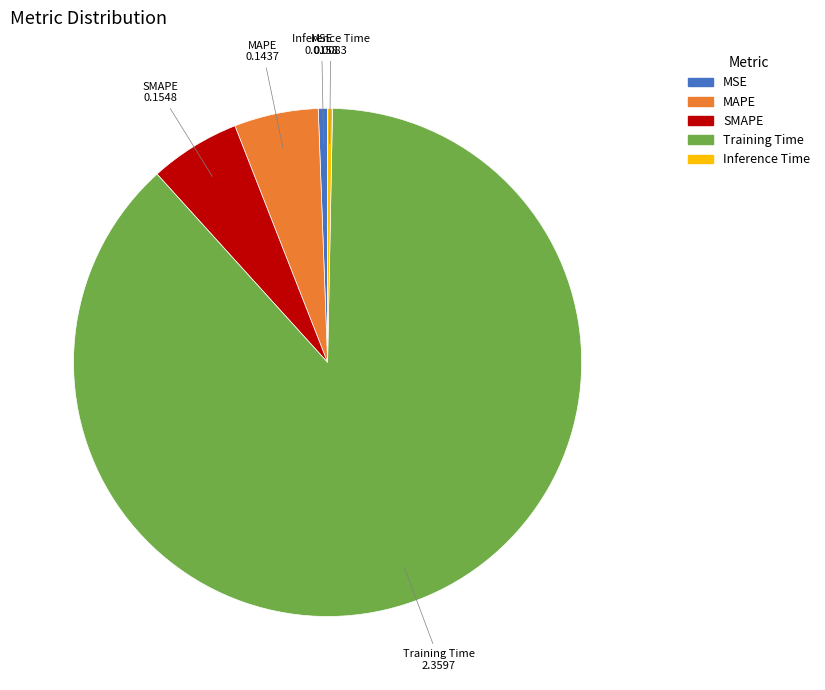

Combined, do Inference Time and Training Time account for over 50%?

Yes